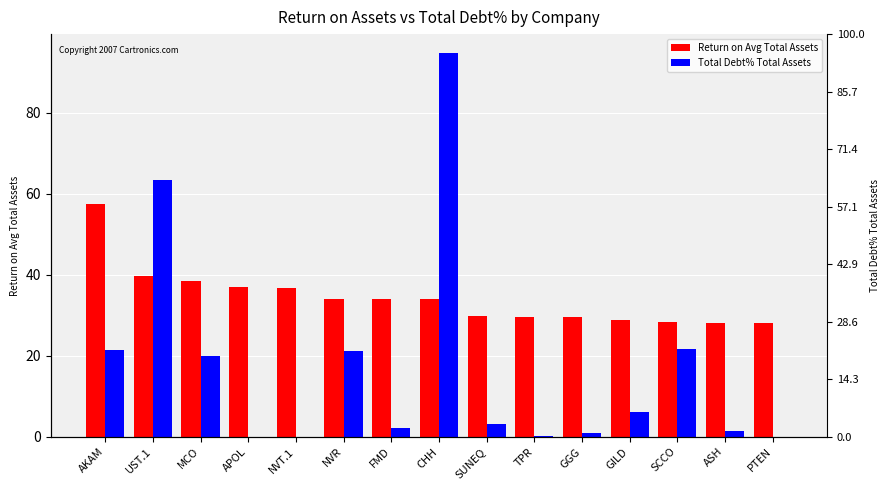

Reading right to left, extract all data points from this chart.

Return on Avg Total Assets: PTEN=28.1	ASH=28.1	SCCO=28.3	GILD=28.7	GGG=29.5	TPR=29.6	SUNEQ=29.7	CHH=33.9	FMD=34.0	NVR=34.0	NVT.1=36.6	APOL=37.0	MCO=38.4	UST.1=39.6	AKAM=57.4
Total Debt% Total Assets: PTEN=0.0	ASH=1.4	SCCO=21.6	GILD=6.1	GGG=0.9	TPR=0.3	SUNEQ=3.2	CHH=94.7	FMD=2.1	NVR=21.2	NVT.1=0.0	APOL=0.0	MCO=20.0	UST.1=63.4	AKAM=21.5